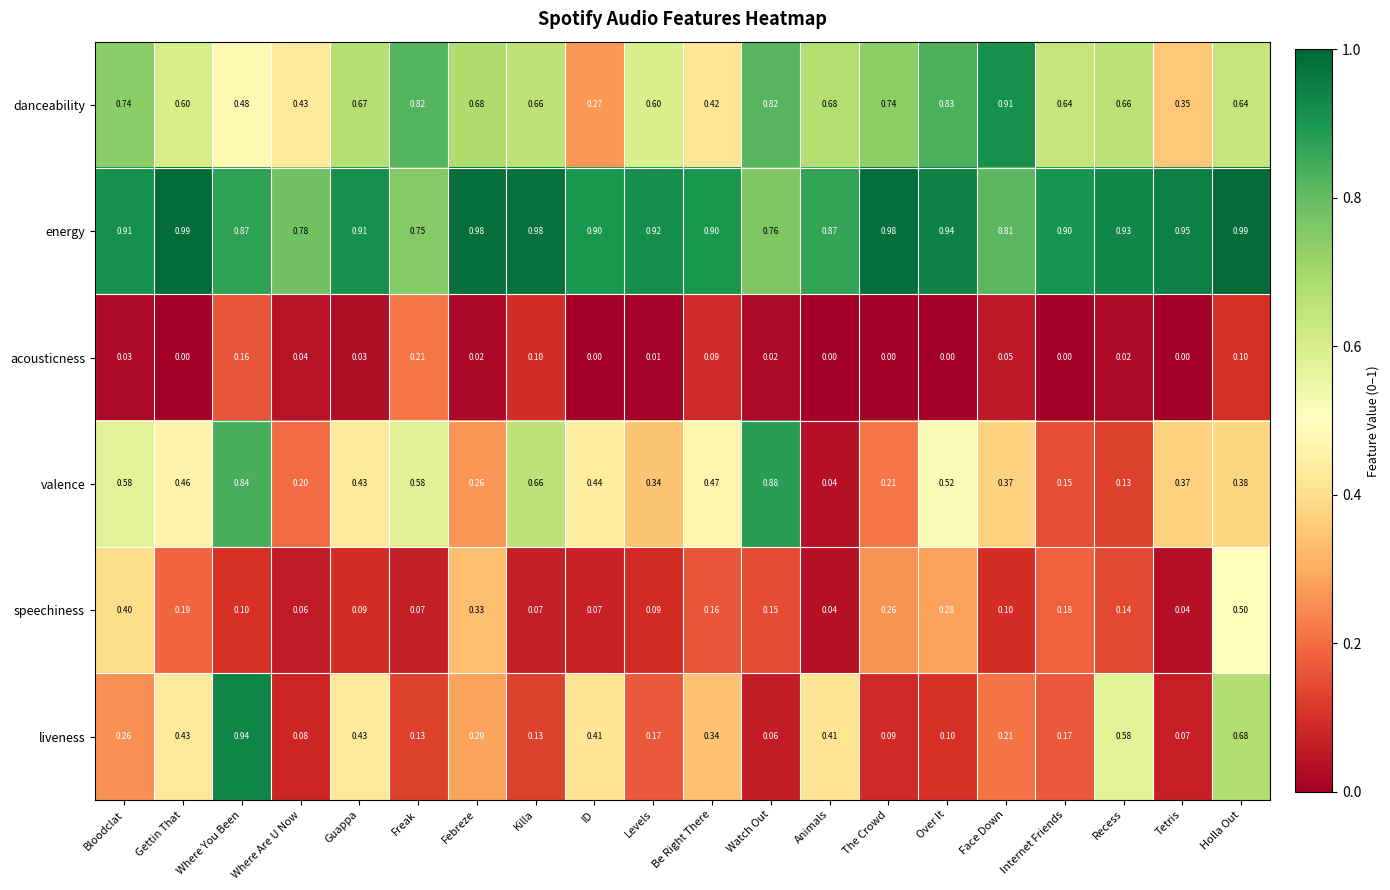

Rank the series at ID from lowest to highest value.

acousticness, speechiness, danceability, liveness, valence, energy